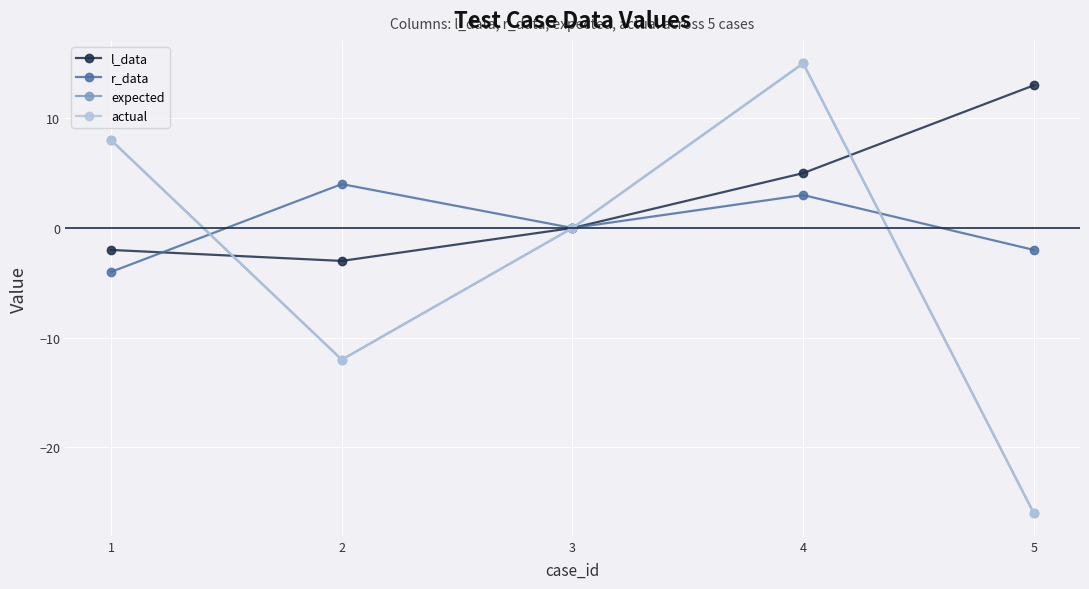

Between 1 and 5, which is larger?

5